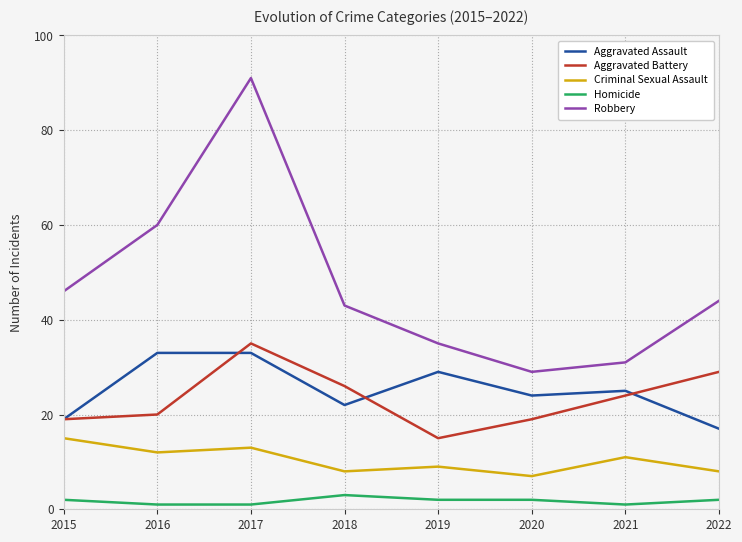

What is the sum of all Aggravated Assault values?

202